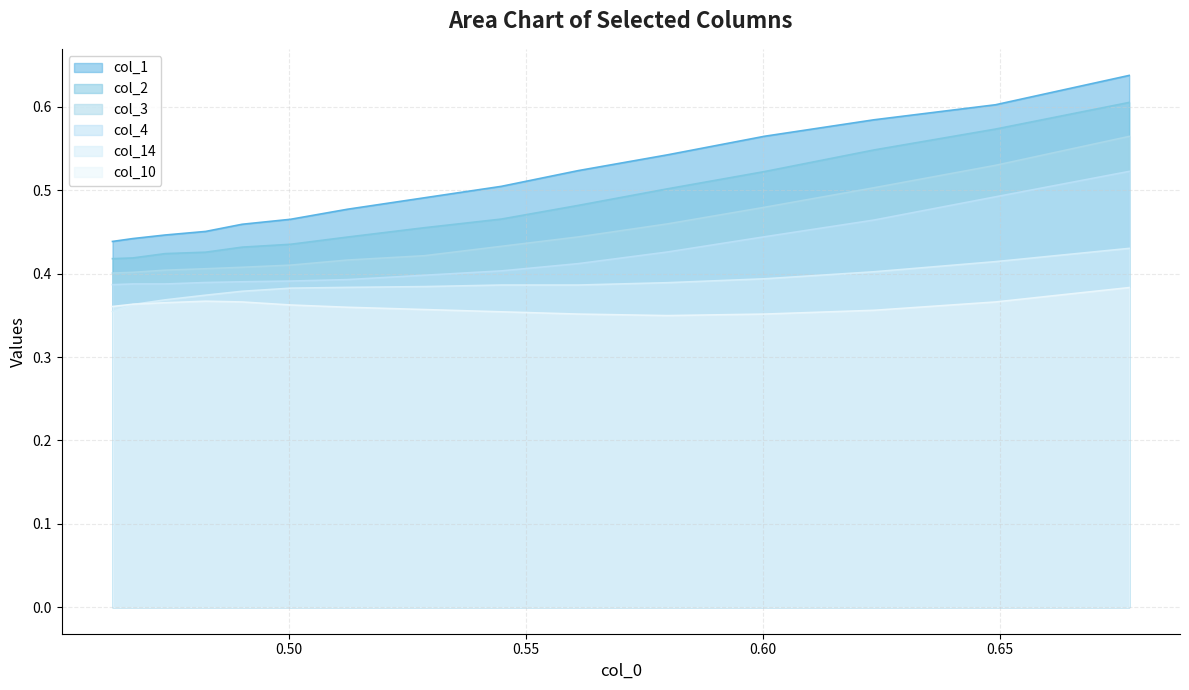

Which series has the widest spread of values?

col_1